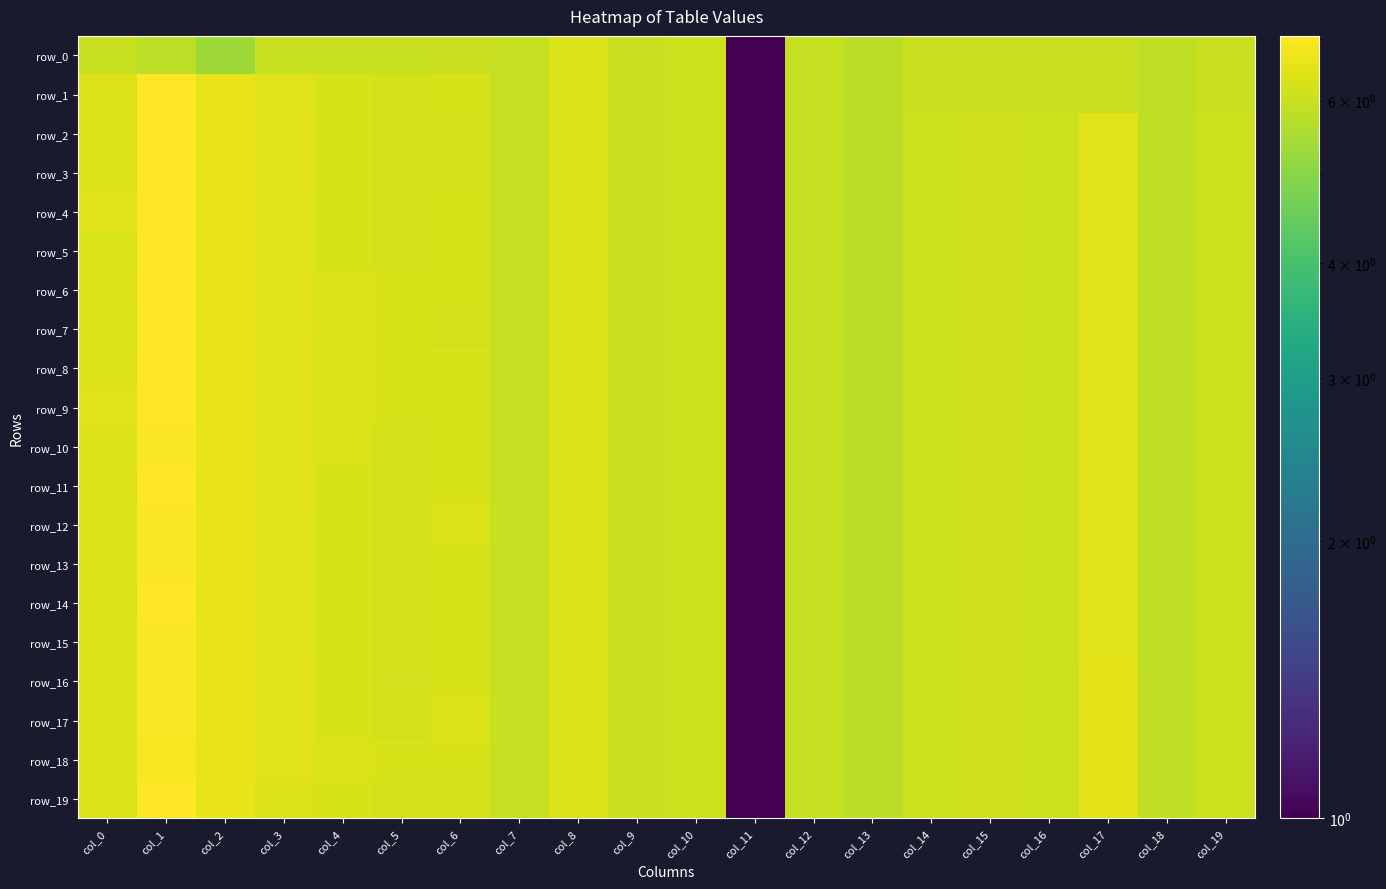

Count the number of data series in this chart.

20